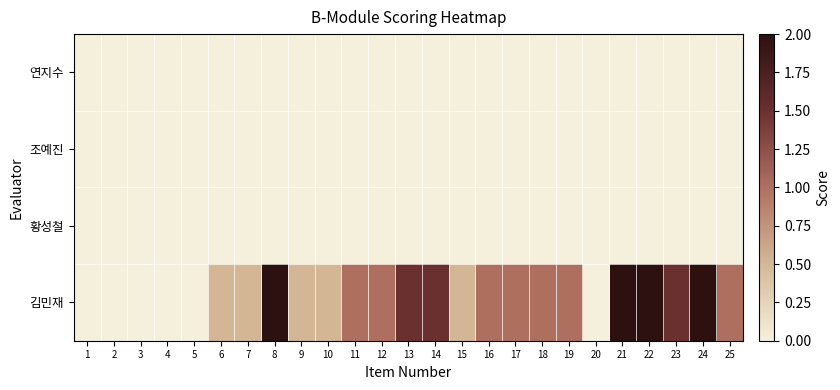

At which category does the chart reach its peak across all series?

8